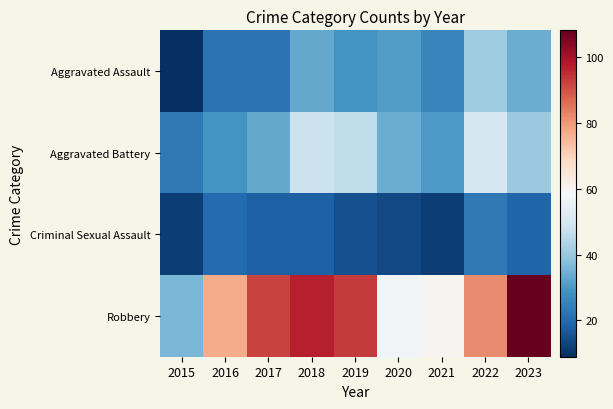

Count the number of categories in the chart.

9